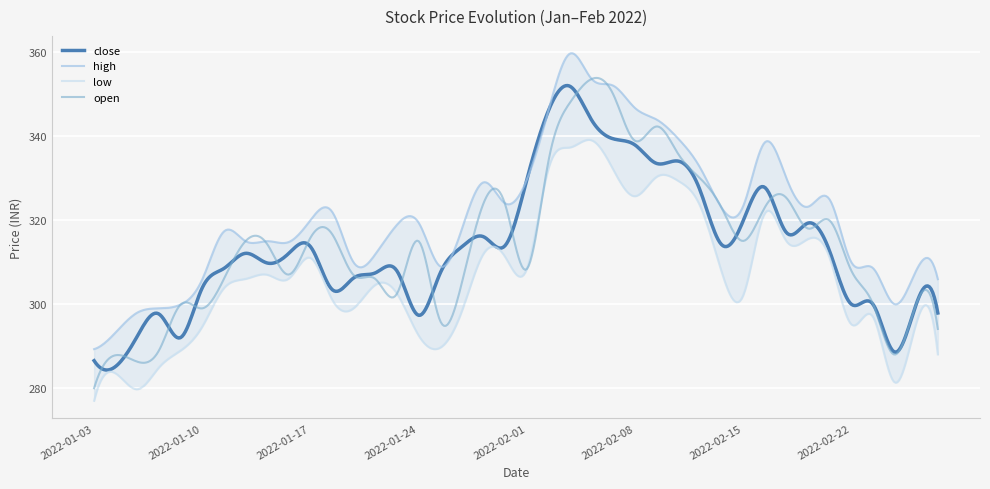

What is the total value across all series at 2022-01-14?

1240.1